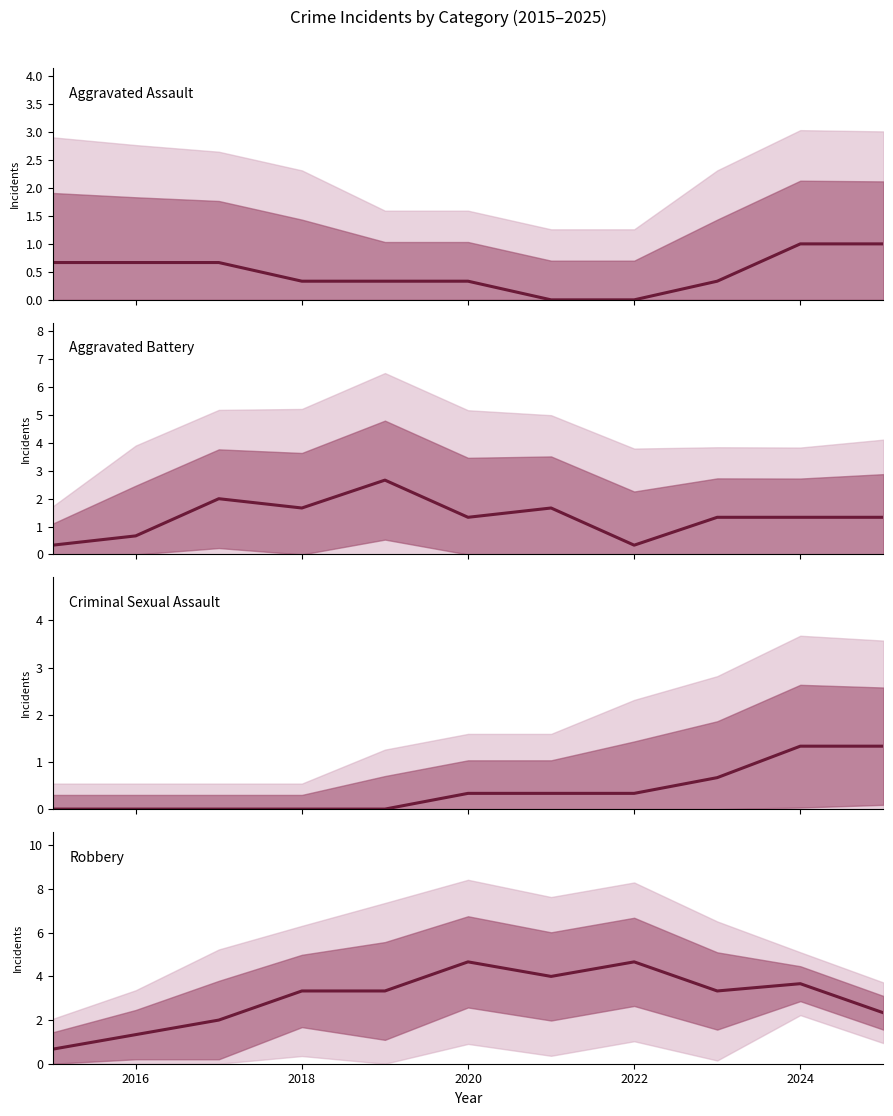

What is the difference between the maximum and minimum values in the Aggravated Assault series?

1.0